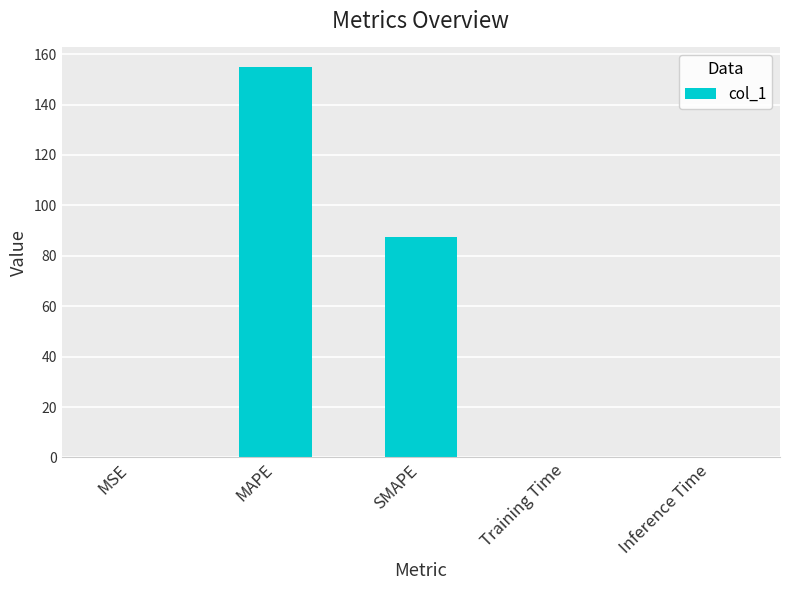

True or false: the data shows 52.8 at SMAPE.

False